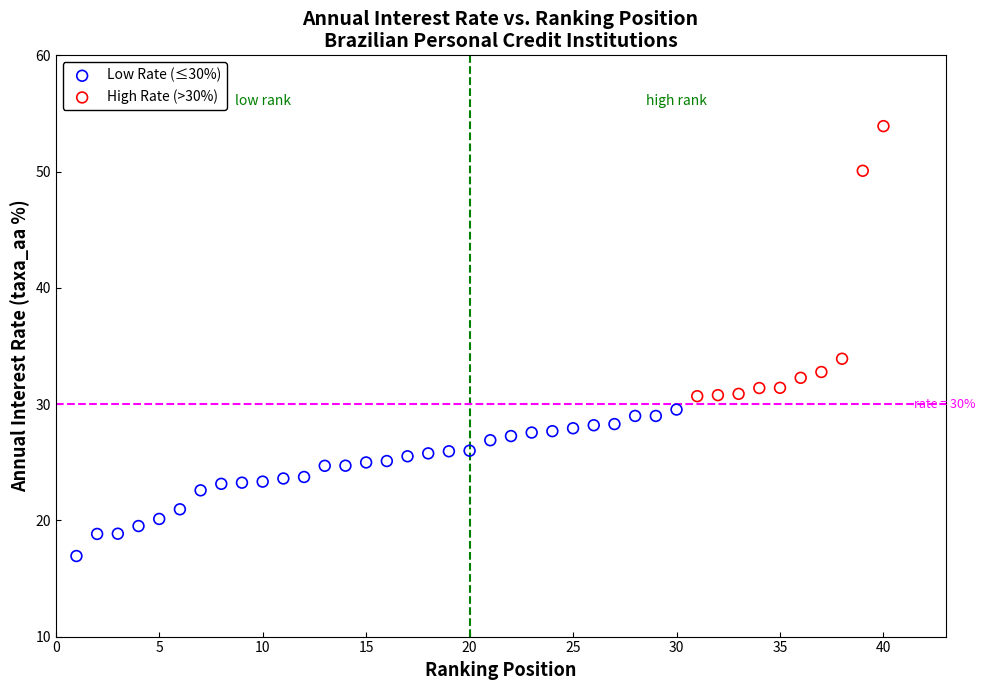

Which series has the widest spread of Y values?

High Rate (>30%)